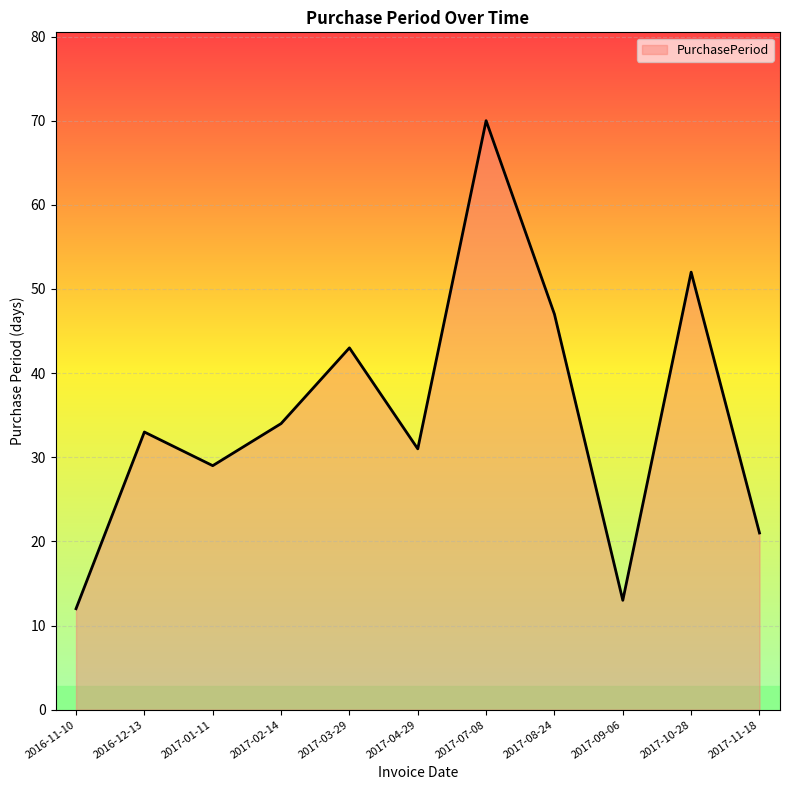

True or false: there are more than 0 points higher than both neighbors.

True